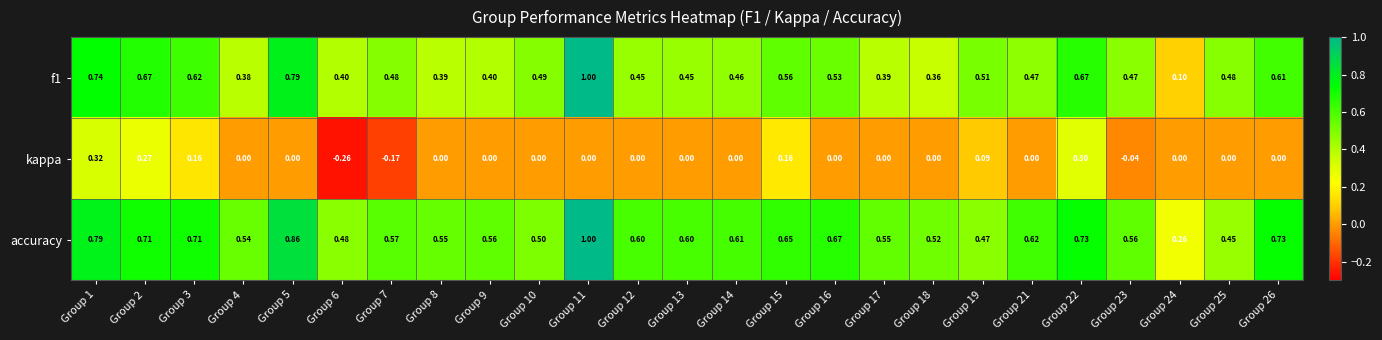

How many values in kappa are below zero?

3